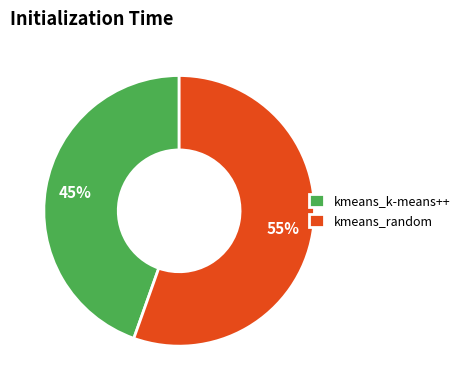

Which category accounts for the majority?

kmeans_random